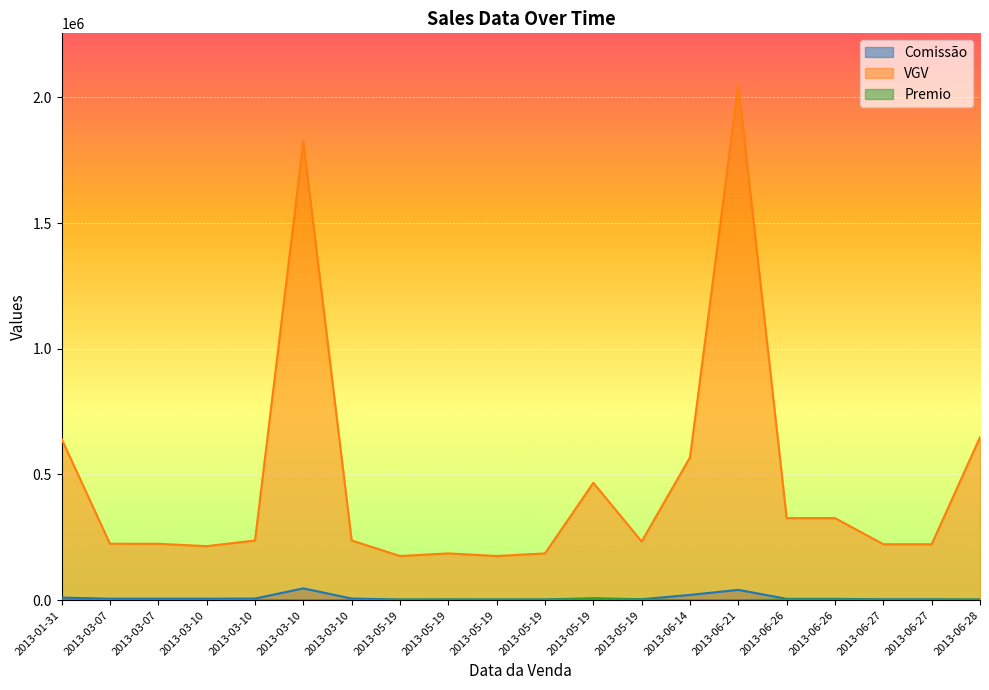

What is the difference between the Comissão values at 2013-06-26 and 2013-05-19?

2250.6